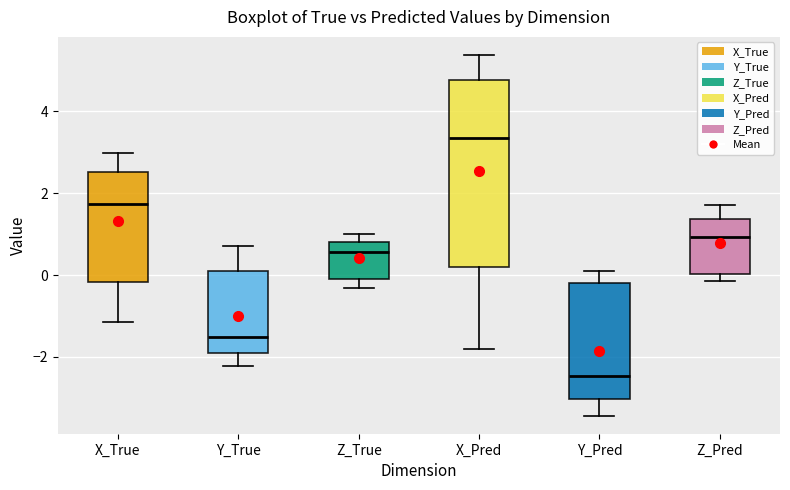

Which box is the tallest, from its lower edge to its upper edge?

X_Pred